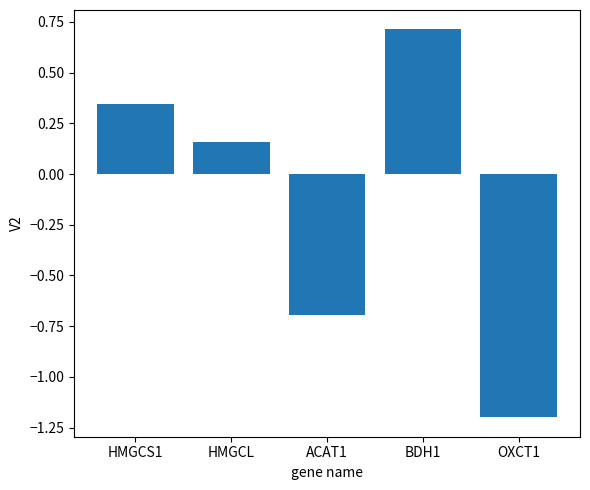

What is the sum of the values at HMGCL and OXCT1?

-1.0